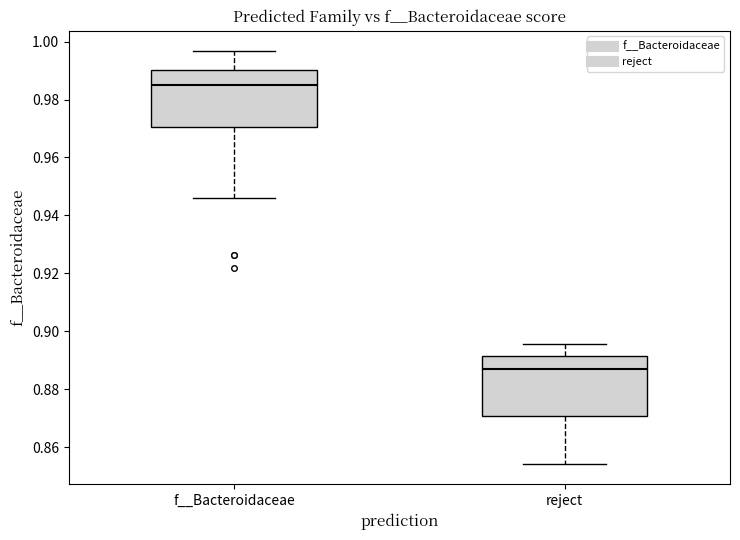

Which box has the highest median line?

f__Bacteroidaceae